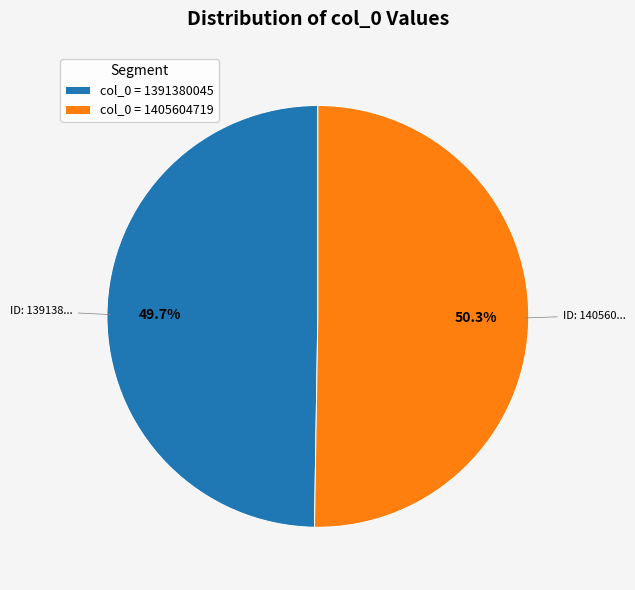

Does col_0 = 1391380045 represent more than half of the total?

No